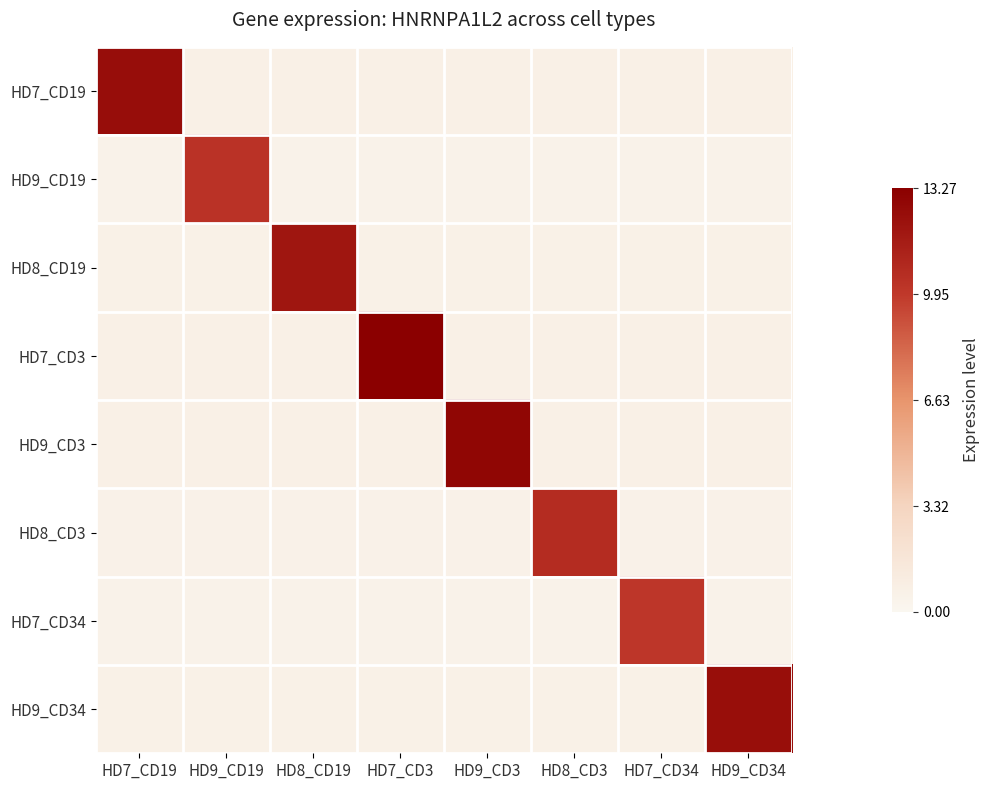

Reading left to right, list all the values displayed in this chart.

HD7_CD19: HD7_CD19=12.5	HD9_CD19=0.6	HD8_CD19=0.6	HD7_CD3=0.6	HD9_CD3=0.6	HD8_CD3=0.6	HD7_CD34=0.6	HD9_CD34=0.6
HD9_CD19: HD7_CD19=0.5	HD9_CD19=10.3	HD8_CD19=0.5	HD7_CD3=0.5	HD9_CD3=0.5	HD8_CD3=0.5	HD7_CD34=0.5	HD9_CD34=0.5
HD8_CD19: HD7_CD19=0.6	HD9_CD19=0.6	HD8_CD19=11.9	HD7_CD3=0.6	HD9_CD3=0.6	HD8_CD3=0.6	HD7_CD34=0.6	HD9_CD34=0.6
HD7_CD3: HD7_CD19=0.7	HD9_CD19=0.7	HD8_CD19=0.7	HD7_CD3=13.3	HD9_CD3=0.7	HD8_CD3=0.7	HD7_CD34=0.7	HD9_CD34=0.7
HD9_CD3: HD7_CD19=0.6	HD9_CD19=0.6	HD8_CD19=0.6	HD7_CD3=0.6	HD9_CD3=12.9	HD8_CD3=0.6	HD7_CD34=0.6	HD9_CD34=0.6
HD8_CD3: HD7_CD19=0.5	HD9_CD19=0.5	HD8_CD19=0.5	HD7_CD3=0.5	HD9_CD3=0.5	HD8_CD3=10.7	HD7_CD34=0.5	HD9_CD34=0.5
HD7_CD34: HD7_CD19=0.5	HD9_CD19=0.5	HD8_CD19=0.5	HD7_CD3=0.5	HD9_CD3=0.5	HD8_CD3=0.5	HD7_CD34=10.1	HD9_CD34=0.5
HD9_CD34: HD7_CD19=0.6	HD9_CD19=0.6	HD8_CD19=0.6	HD7_CD3=0.6	HD9_CD3=0.6	HD8_CD3=0.6	HD7_CD34=0.6	HD9_CD34=12.4